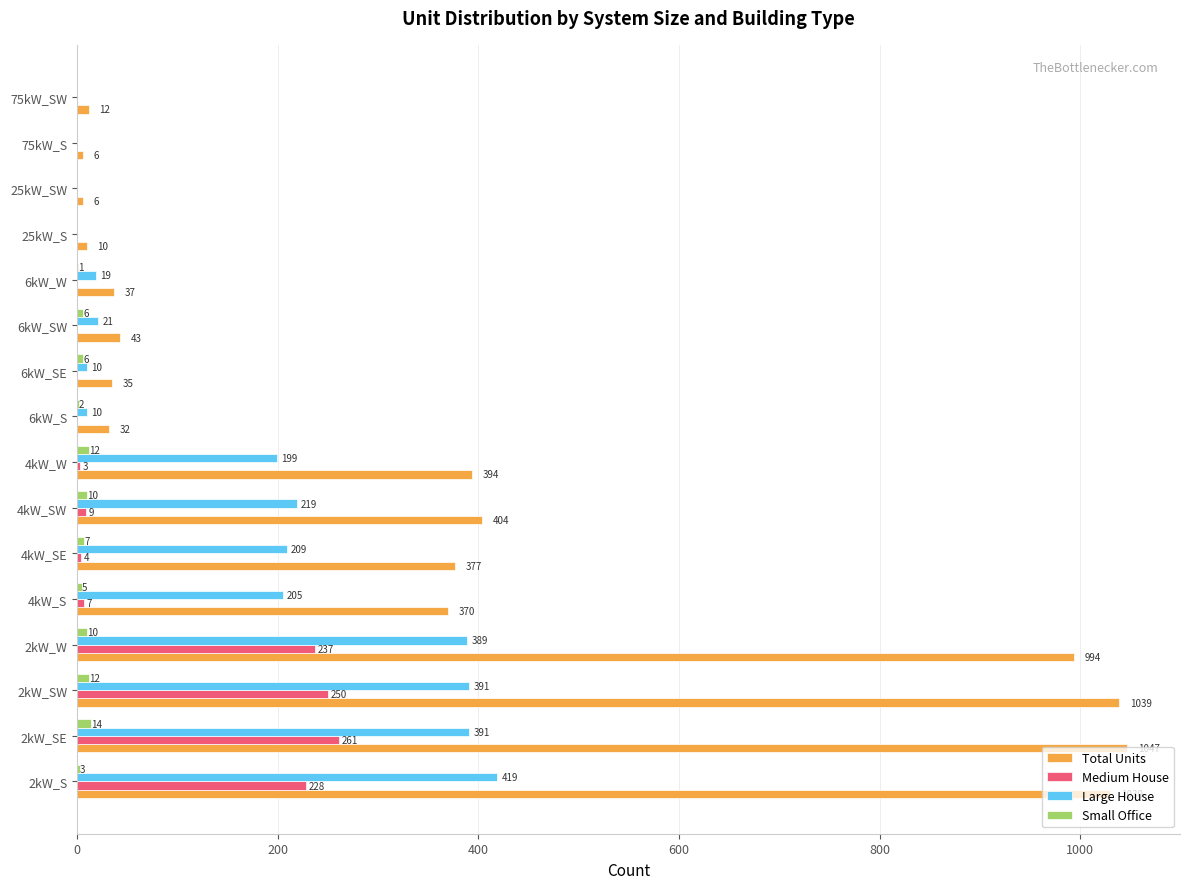

What is the highest value of the Large House series?

419